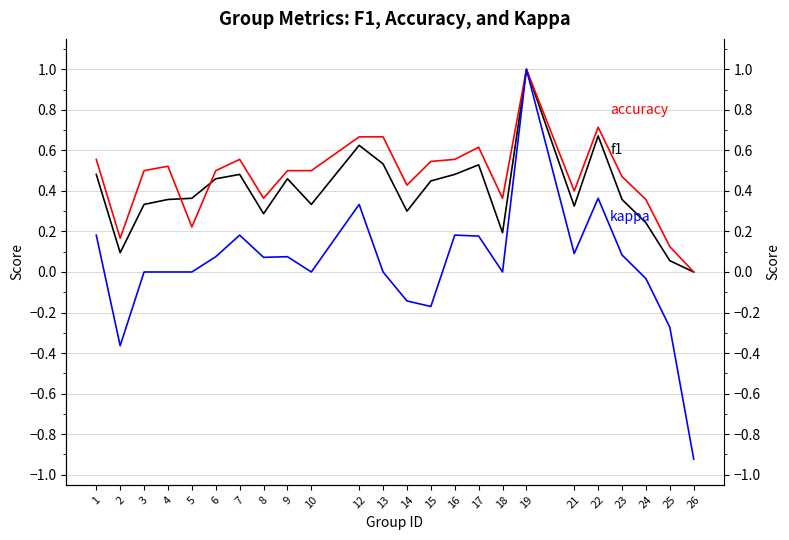

What is the difference between the highest and lowest values at 1?

0.4